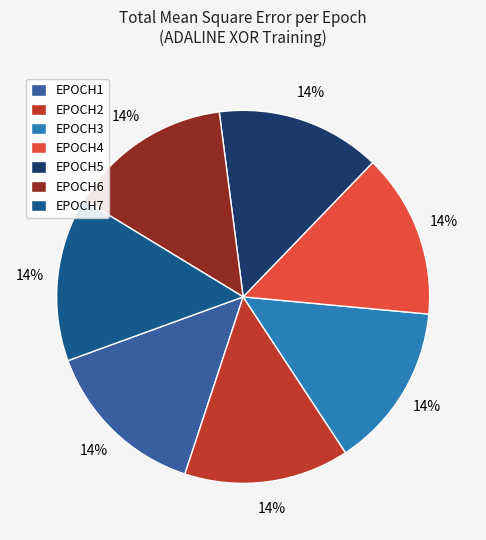

Is there a majority slice in this chart?

No